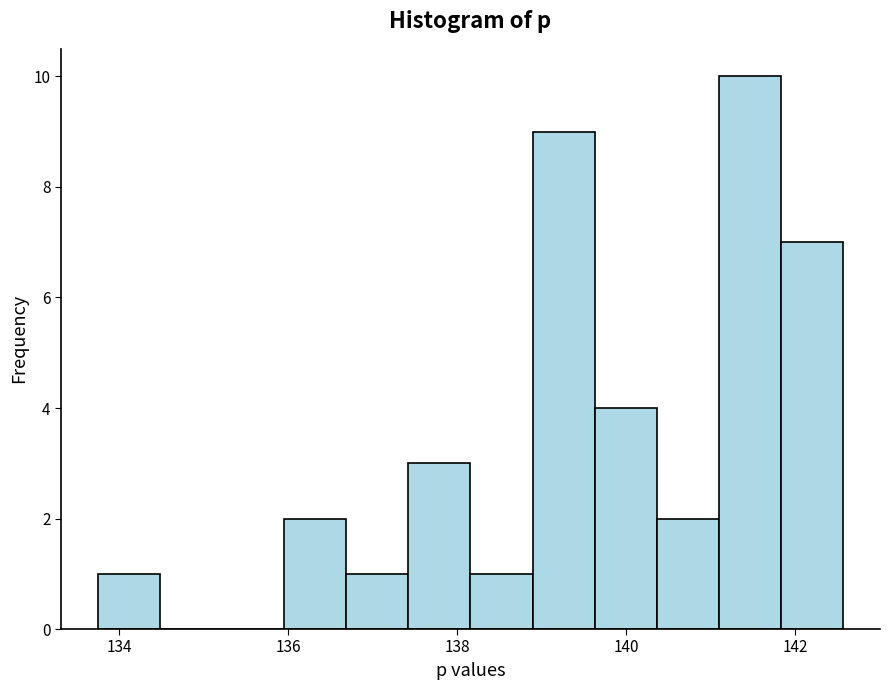

Read against the x-axis, roughly where is the centre of the tallest bar?

141.4